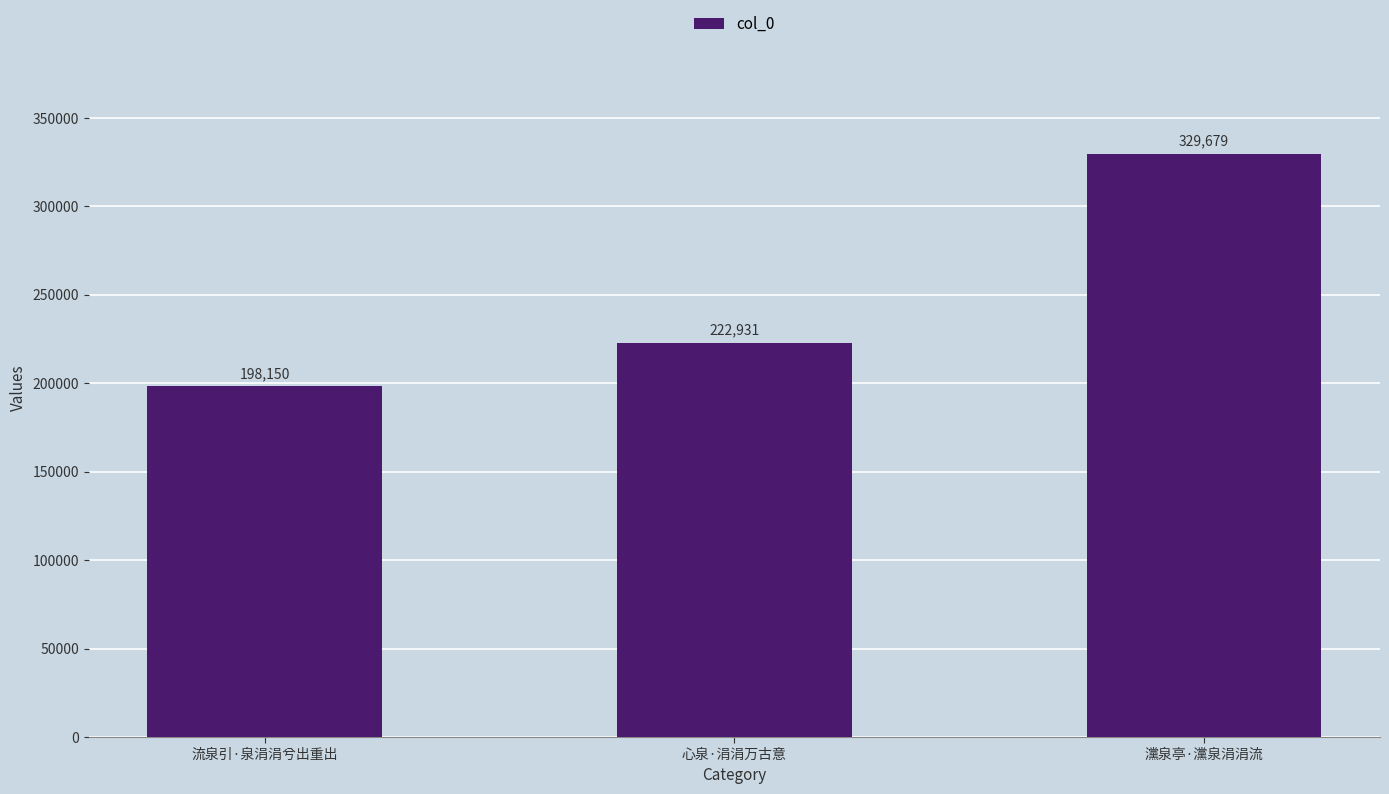

What is the label of the 3rd bar from the left?

灙泉亭·灙泉涓涓流